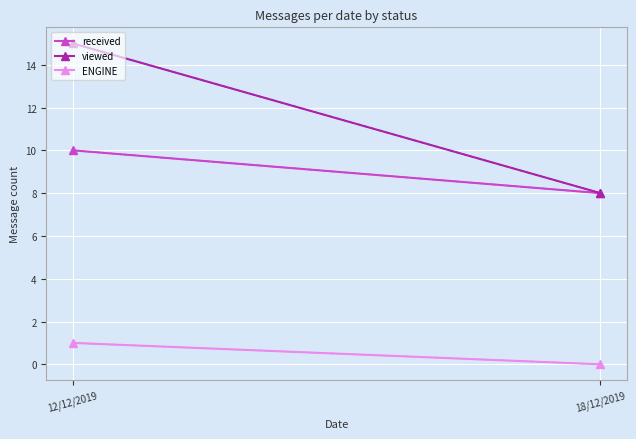

What is the difference between the maximum and minimum values in the ENGINE series?

1